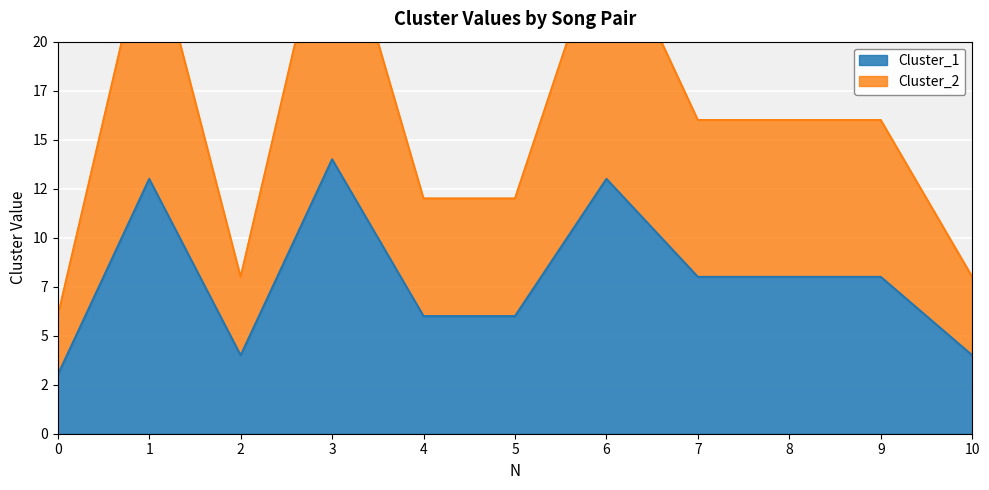

True or false: Cluster_1 has more than 0 interior local peaks.

True